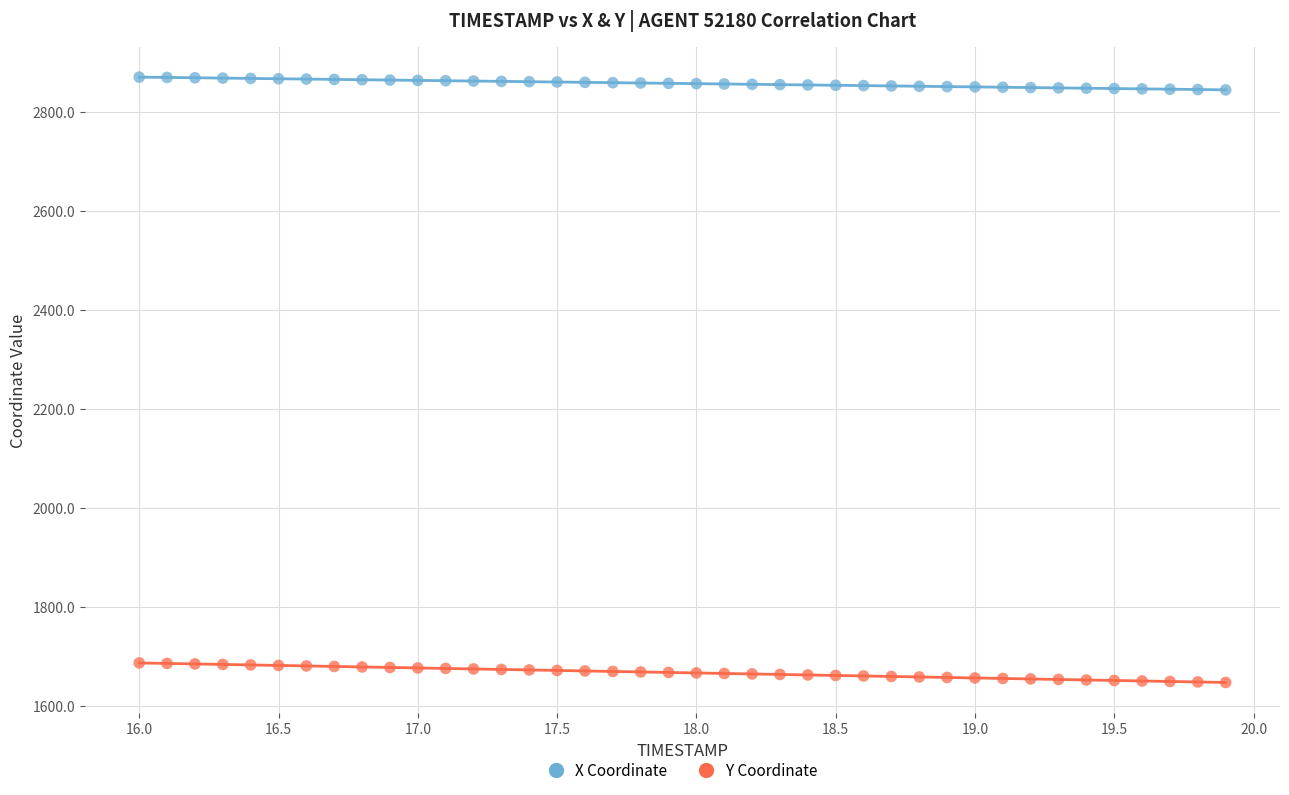

Which series contains the lowest Y value?

Y Coordinate